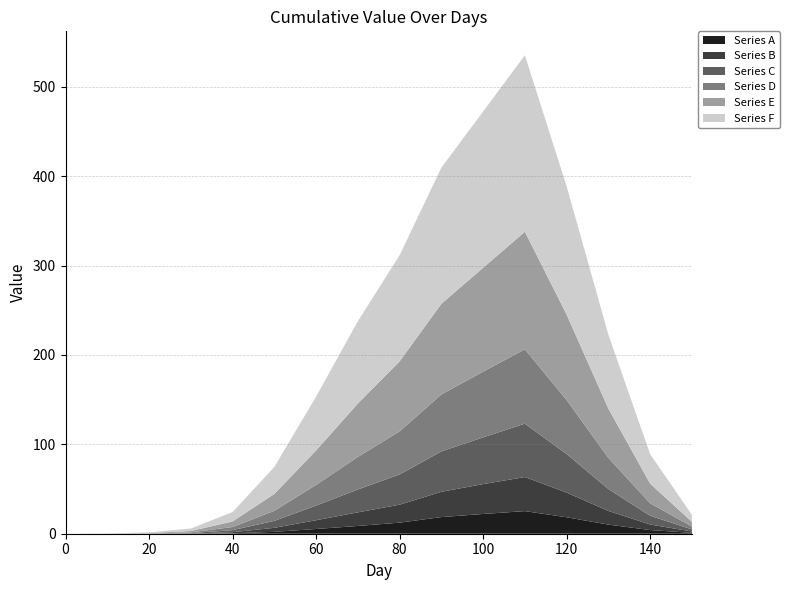

Reading left to right, transcribe all the data shown in this chart.

Series A: 0.0	0.0	0.0	0.0	0.5	2.1	5.3	8.7	12.4	18.6	22.1	25.3	18.4	10.2	4.1	1.0
Series B: 0.0	0.0	0.0	0.2	1.2	4.5	9.8	15.2	20.1	28.3	33.4	38.1	27.6	15.3	6.2	1.5
Series C: 0.0	0.0	0.1	0.5	2.3	7.8	16.4	25.6	33.8	45.2	52.3	59.7	43.1	24.5	9.8	2.3
Series D: 0.0	0.0	0.2	0.8	3.5	11.2	23.1	36.4	48.2	63.7	73.5	83.2	60.4	34.8	13.9	3.3
Series E: 0.0	0.1	0.4	1.5	6.2	18.9	38.5	59.7	78.3	101.4	116.2	131.5	95.6	55.1	22.0	5.2
Series F: 0.0	0.2	0.8	2.8	10.5	30.2	60.3	92.1	118.7	152.3	174.8	197.4	143.5	82.7	33.0	7.8